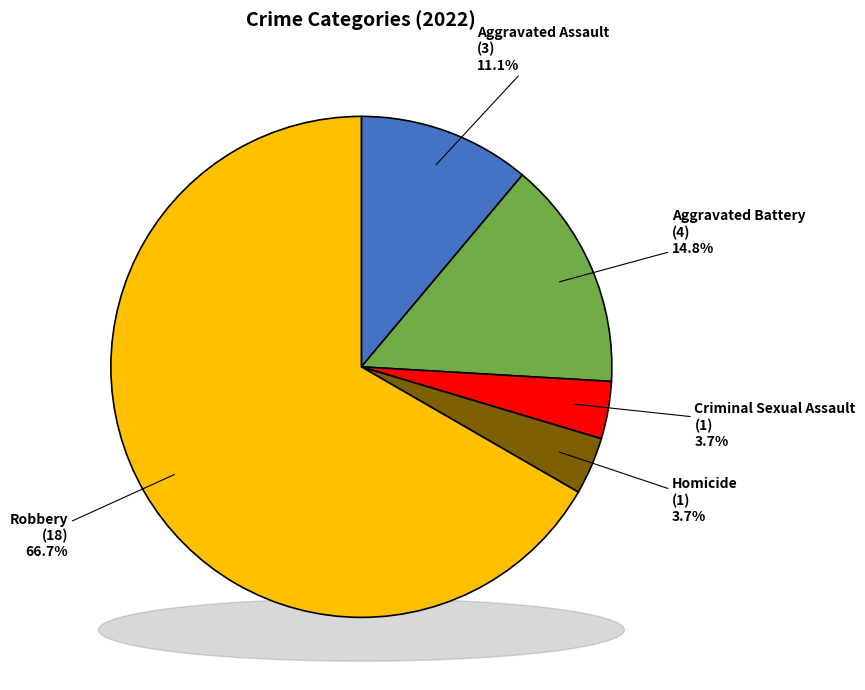

To the nearest percent, what is the difference between the Robbery and Aggravated Battery slice percentages?

52%